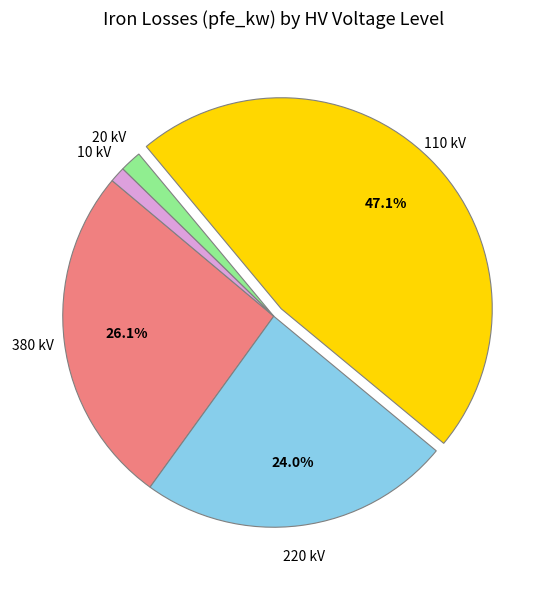

Is there a majority slice in this chart?

No